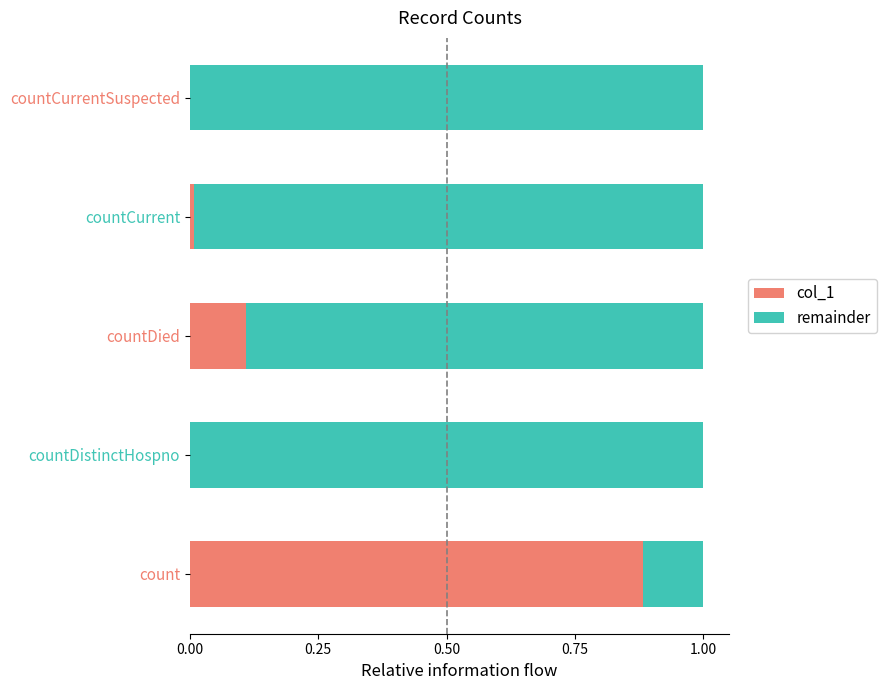

Which category has the highest value in the col_1 series?

count